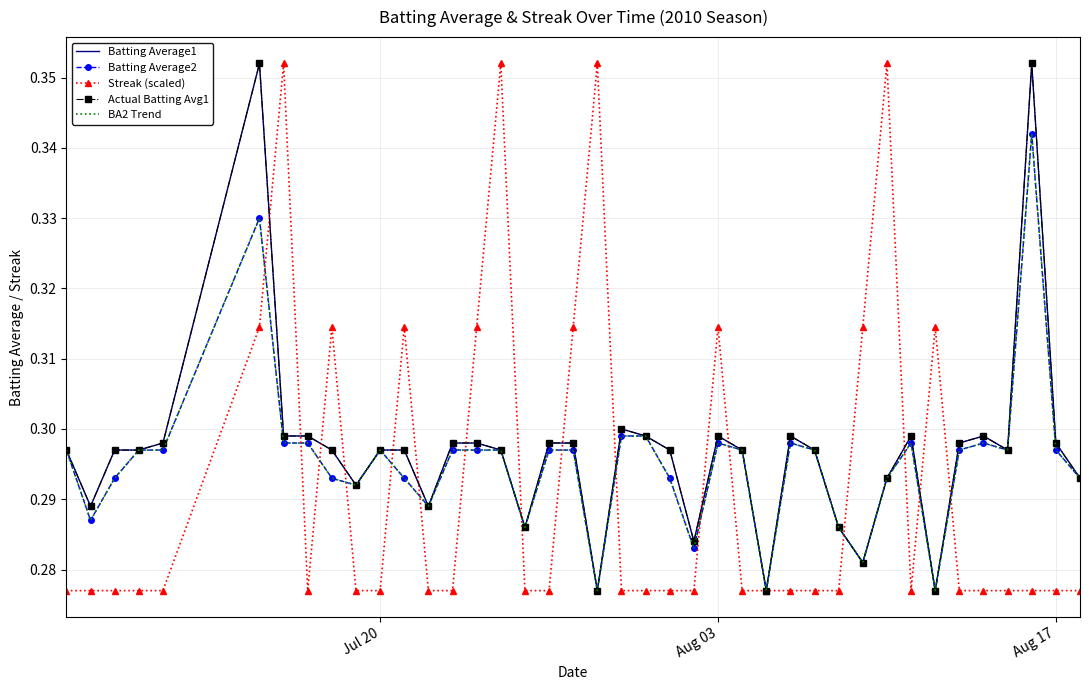

At how many categories does at least one series exceed 0?

40